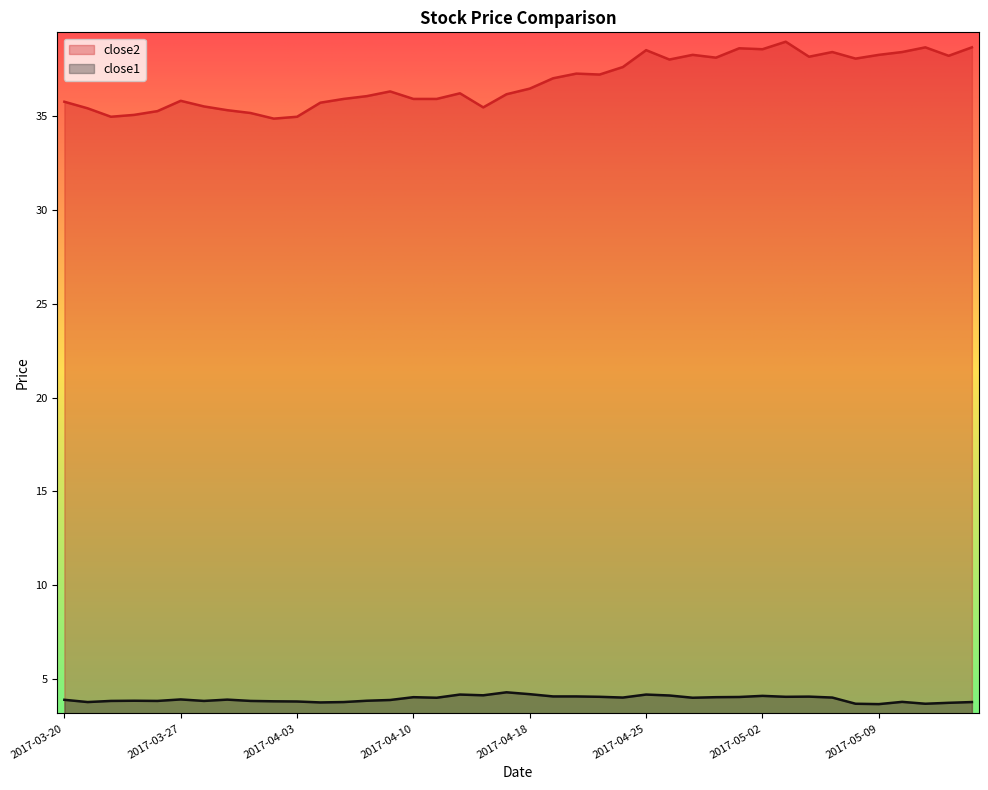

At which category is the sum across all series the highest?

2017-05-03